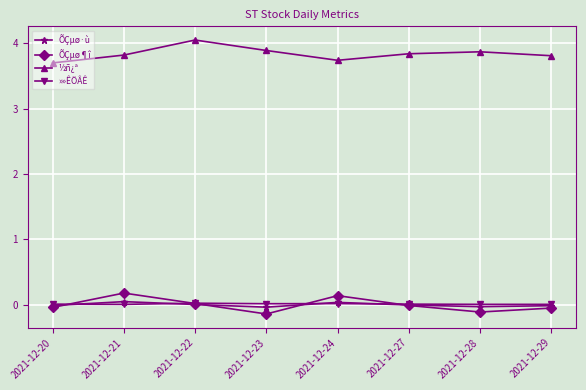

Count the number of categories in the chart.

8